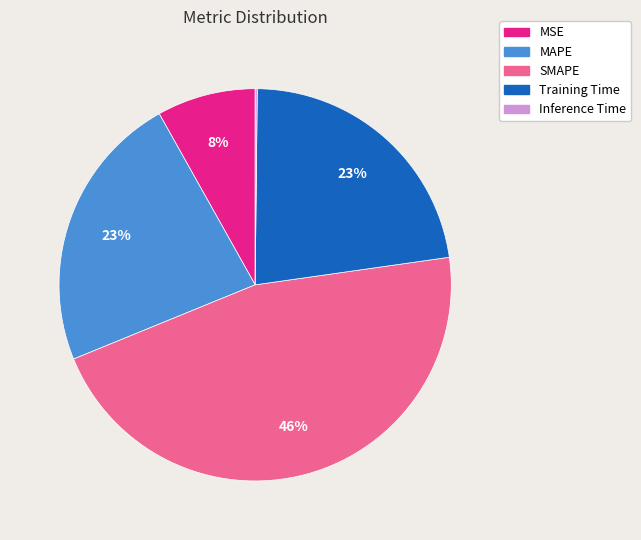

Which has a higher value, MSE or SMAPE?

SMAPE